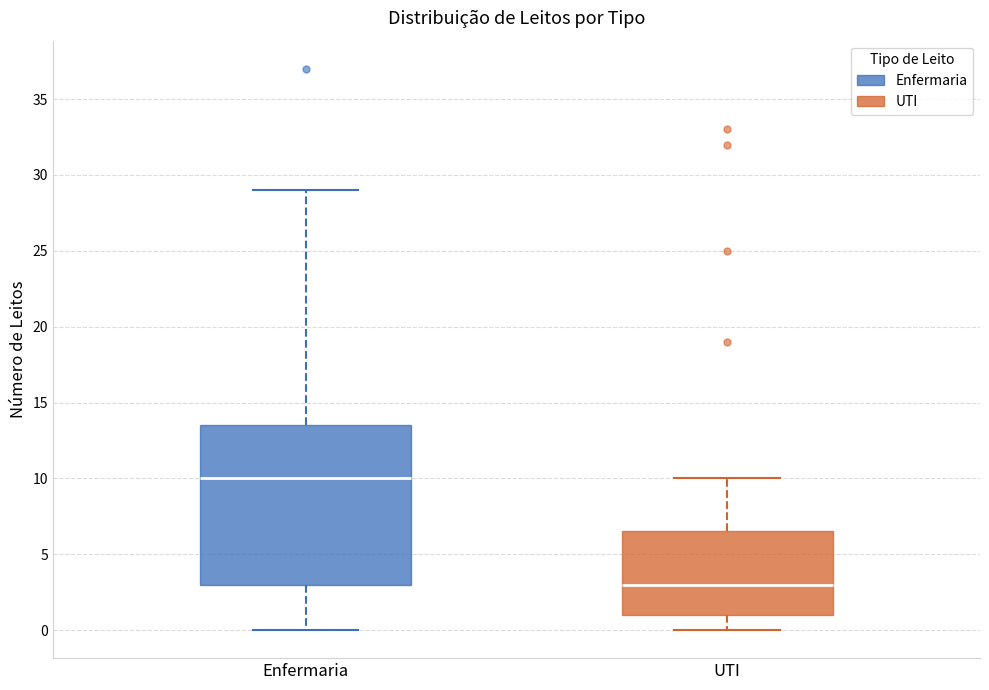

Reading left to right, transcribe this box plot: for each box, give where its median line is, the range the box spans, and where its two whiskers end, as read against the y-axis. The values are not printed on the chart, so give them approximately, as read against the axis.

Enfermaria: median 10.0, box 3.0 to 13.5, whiskers 0.0 to 29.0
UTI: median 3.0, box 1.0 to 6.5, whiskers 0.0 to 10.0